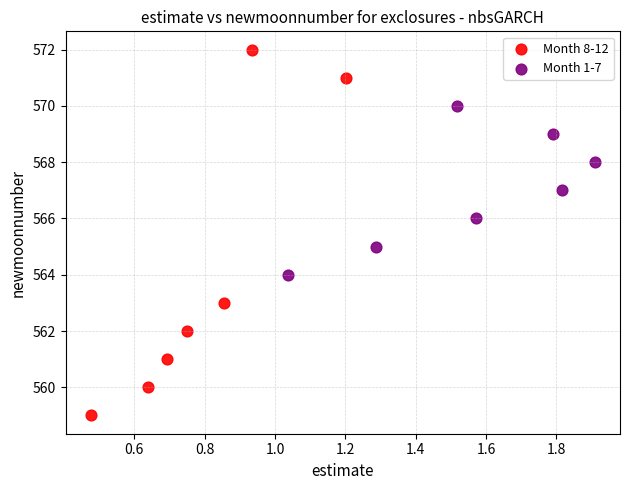

Which series has the widest spread of Y values?

Month 8-12